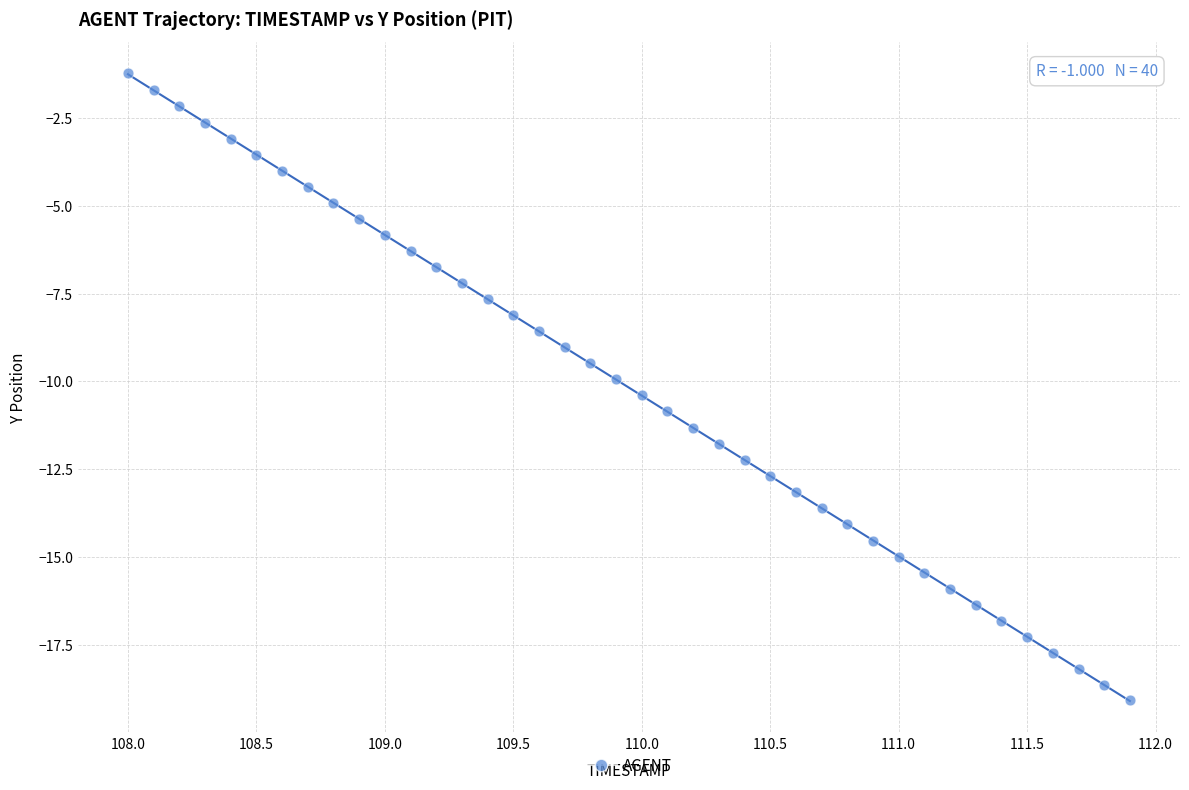

What is the range of Y values (max minus min)?

17.8